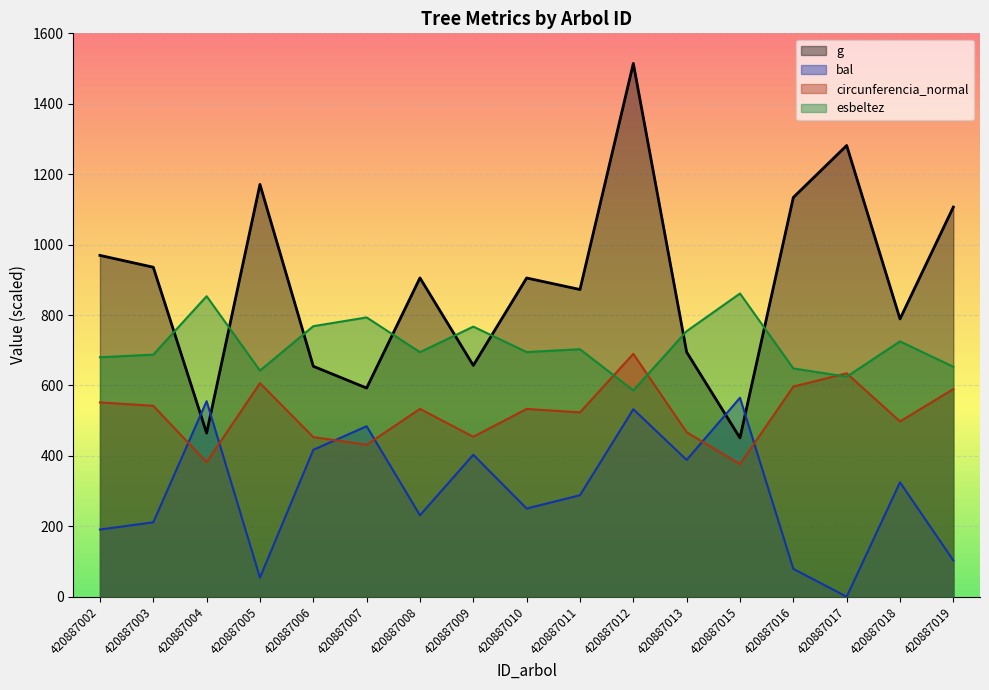

What is the highest value of the esbeltez series?

861.1